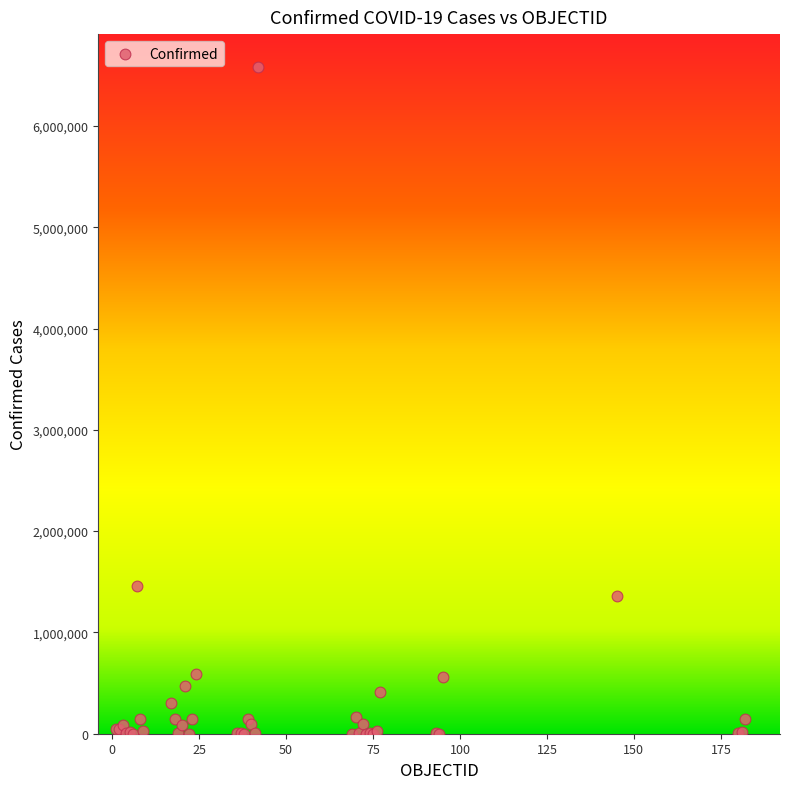

What Y value in the scatter plot is closest to 3288660?

1459832